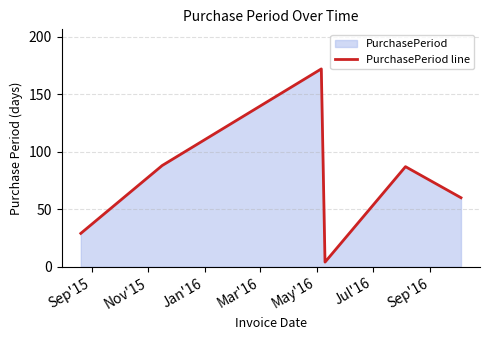

How many interior local valleys (lower than both neighbors) does the data have?

1